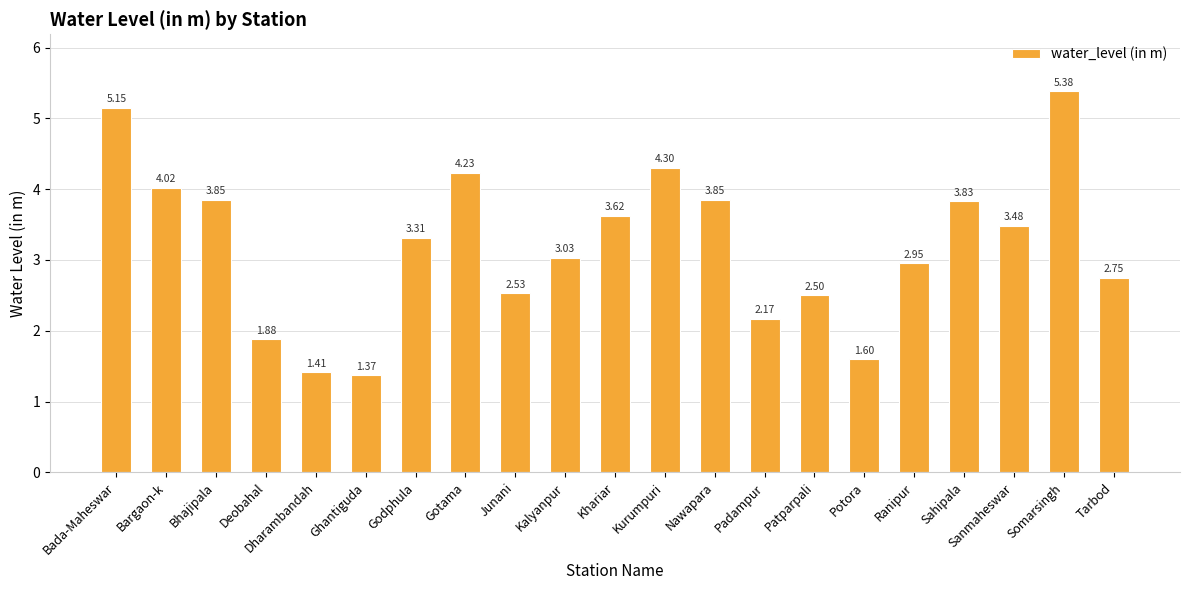

Which category has the highest value across all series?

Somarsingh